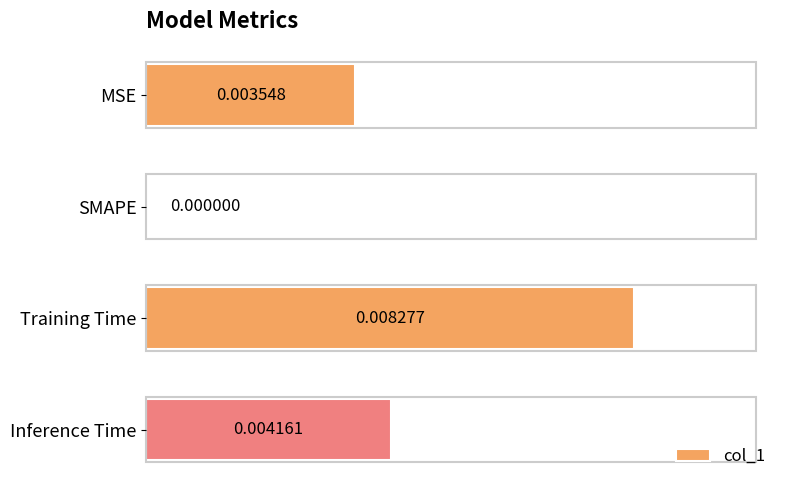

At which label is the value closest to 0?

SMAPE